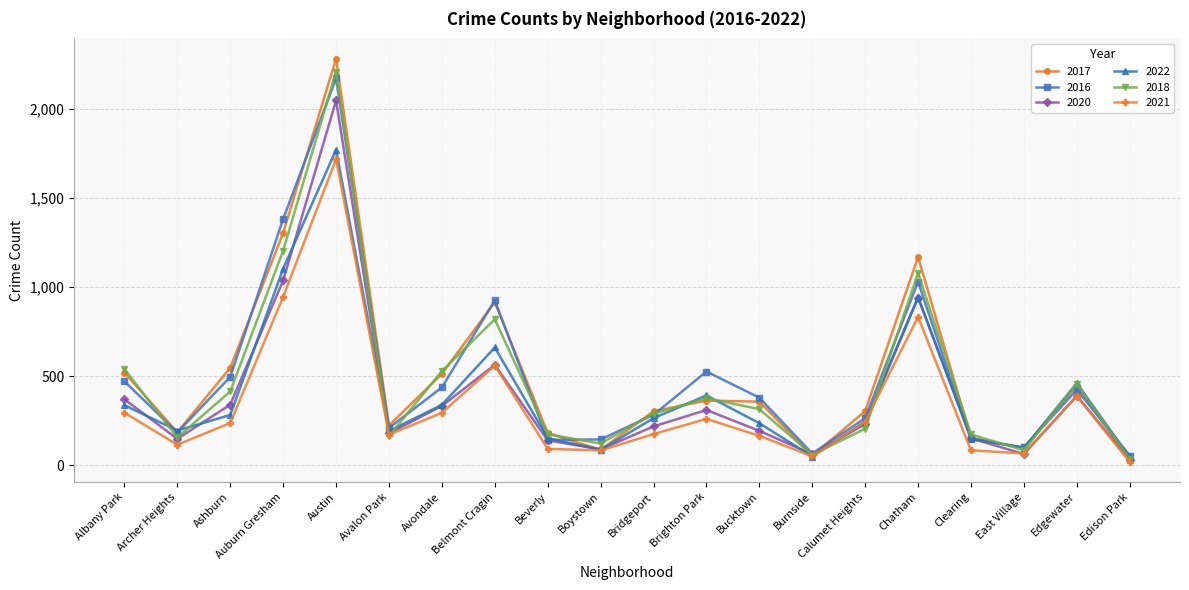

What is the smallest value displayed?

19